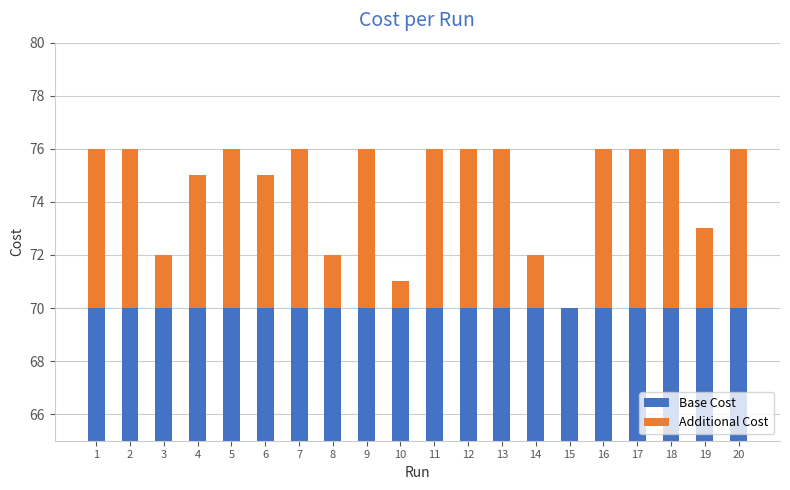

Count the Additional Cost values in the range 3 to 6.

15